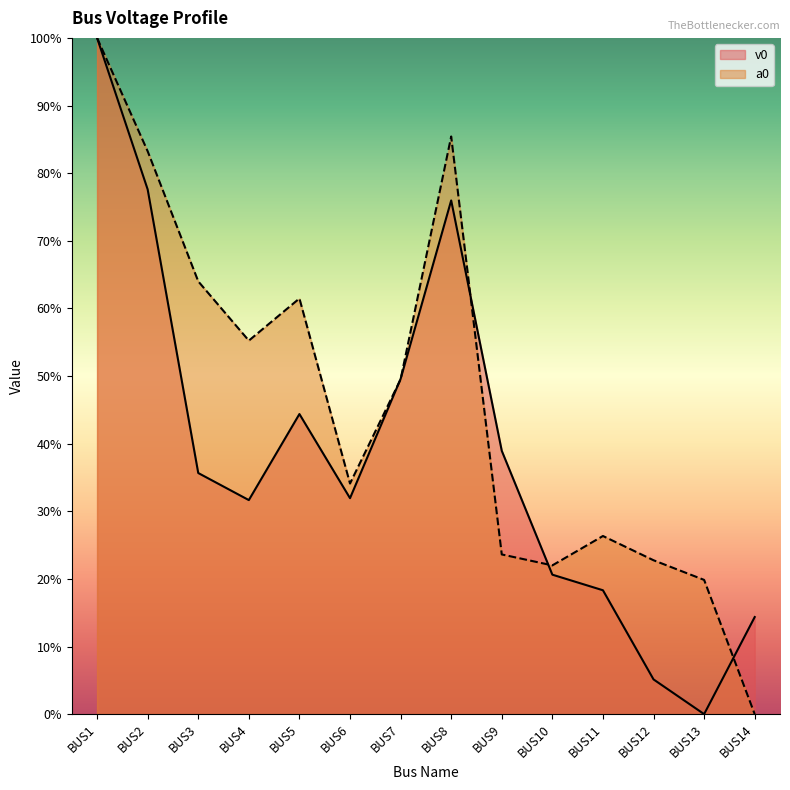

What are all the series names shown in the legend?

v0, a0